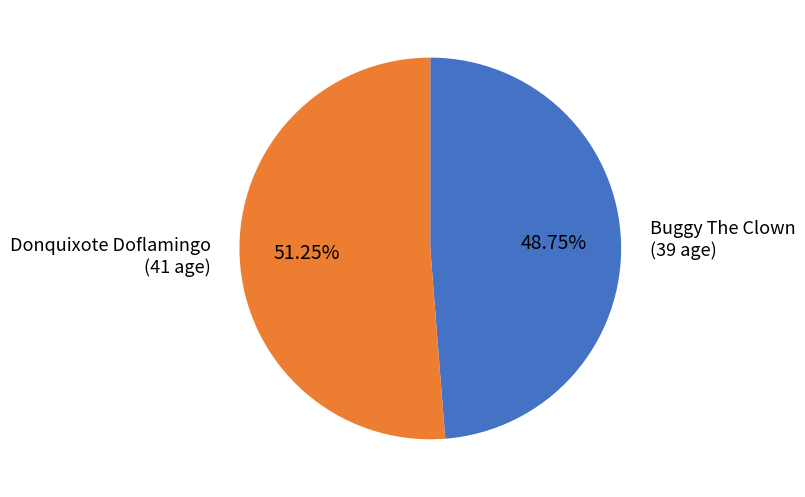

Is the sum of Donquixote Doflamingo and Buggy The Clown greater than half?

Yes